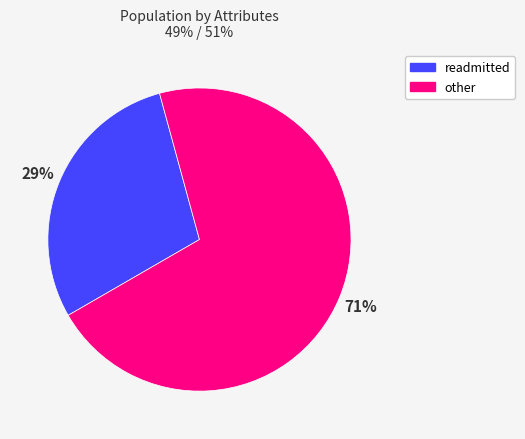

The other slice represents 71% of the pie. True or false?

True